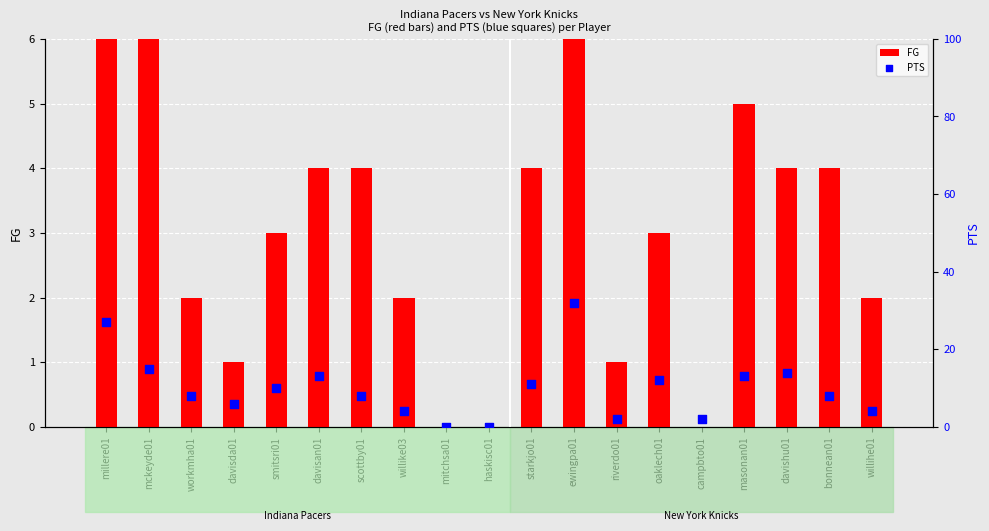

What is the total value across all series at willihe01?

6